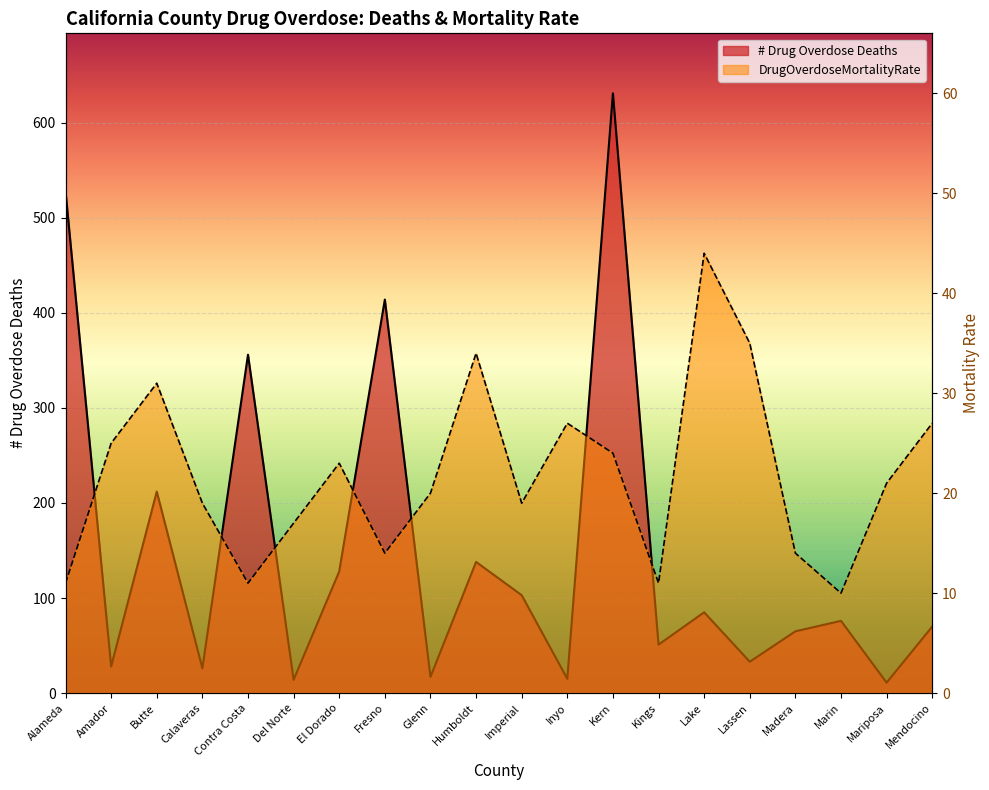

What are all the series names shown in the legend?

# Drug Overdose Deaths, DrugOverdoseMortalityRate